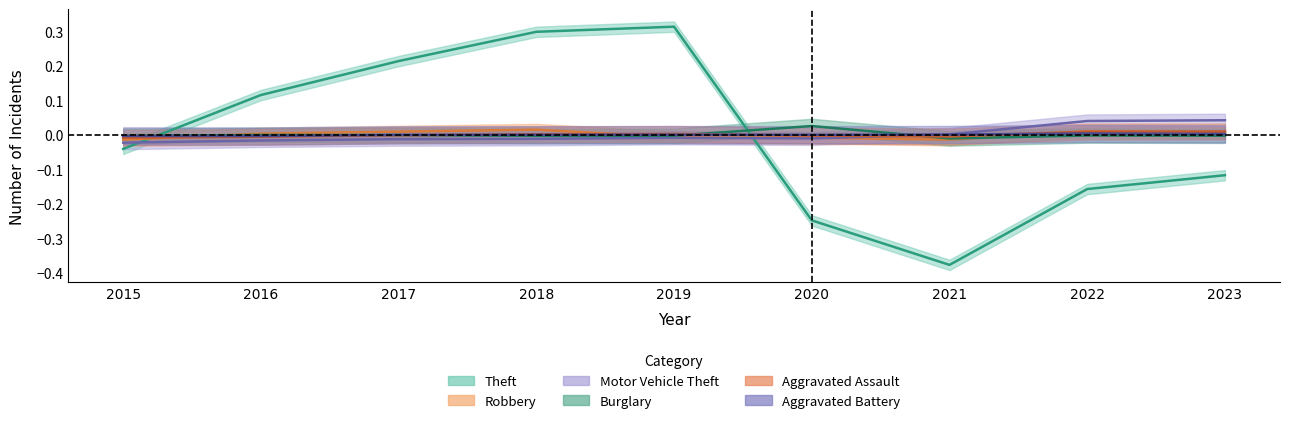

How many positive values does the Motor Vehicle Theft series have?

3